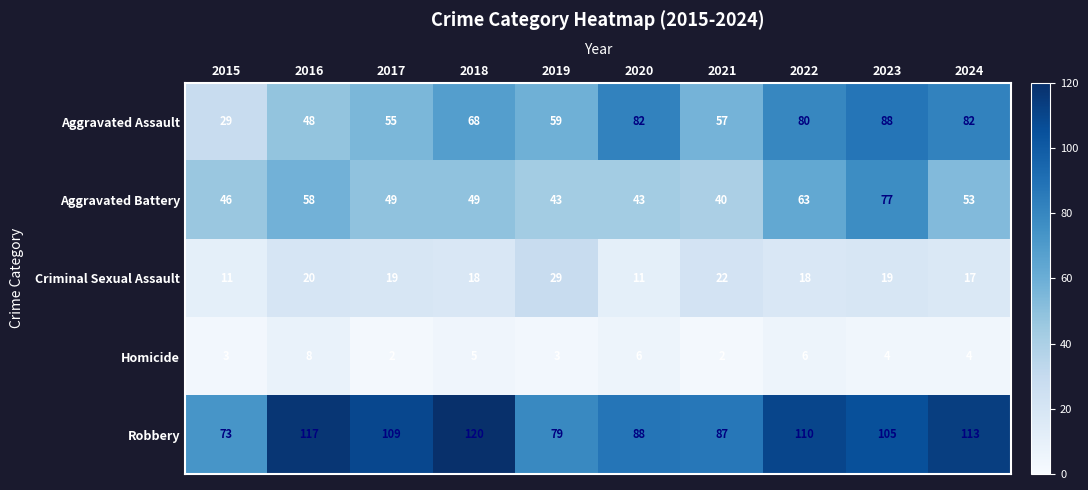

Which category has the highest value across all series?

2018